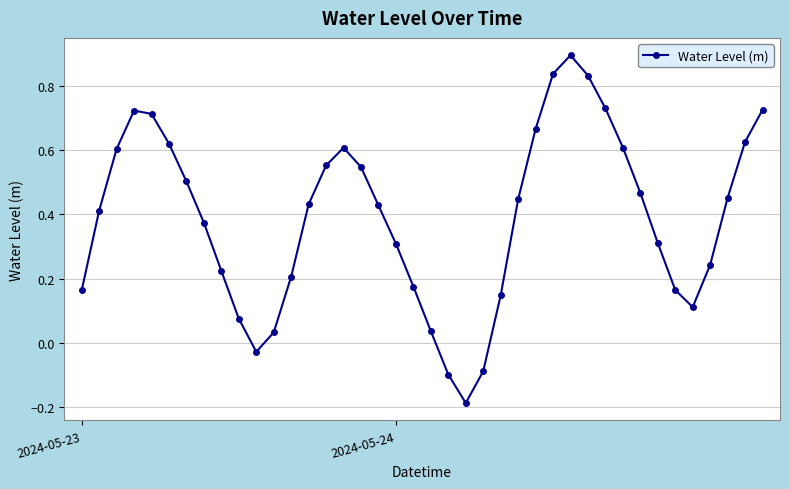

What is the maximum value shown in the chart?

0.9